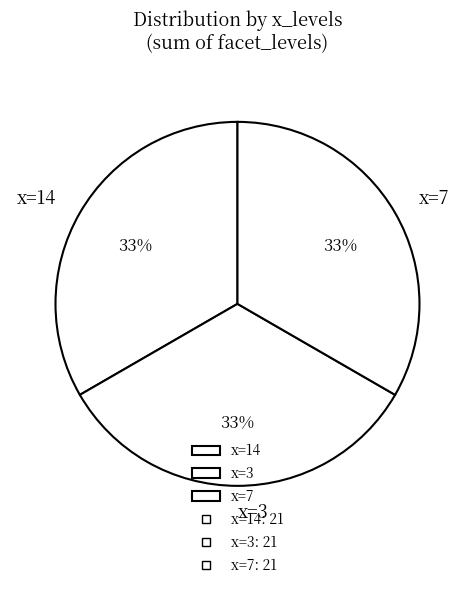

To the nearest percent, what is the combined percentage of x=14 and x=3?

67%